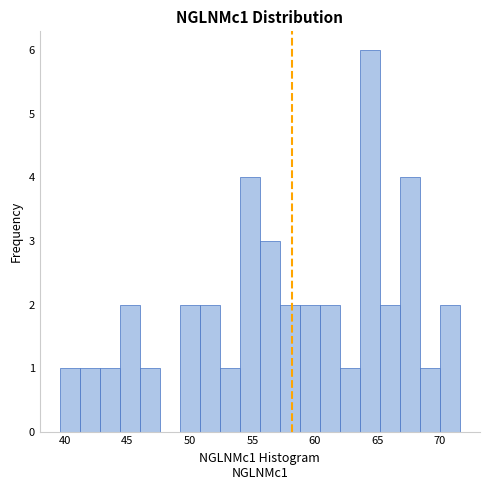

Around what value on the x-axis is the tallest bar? Give the approximate position of its centre, as read against the axis.

64.5